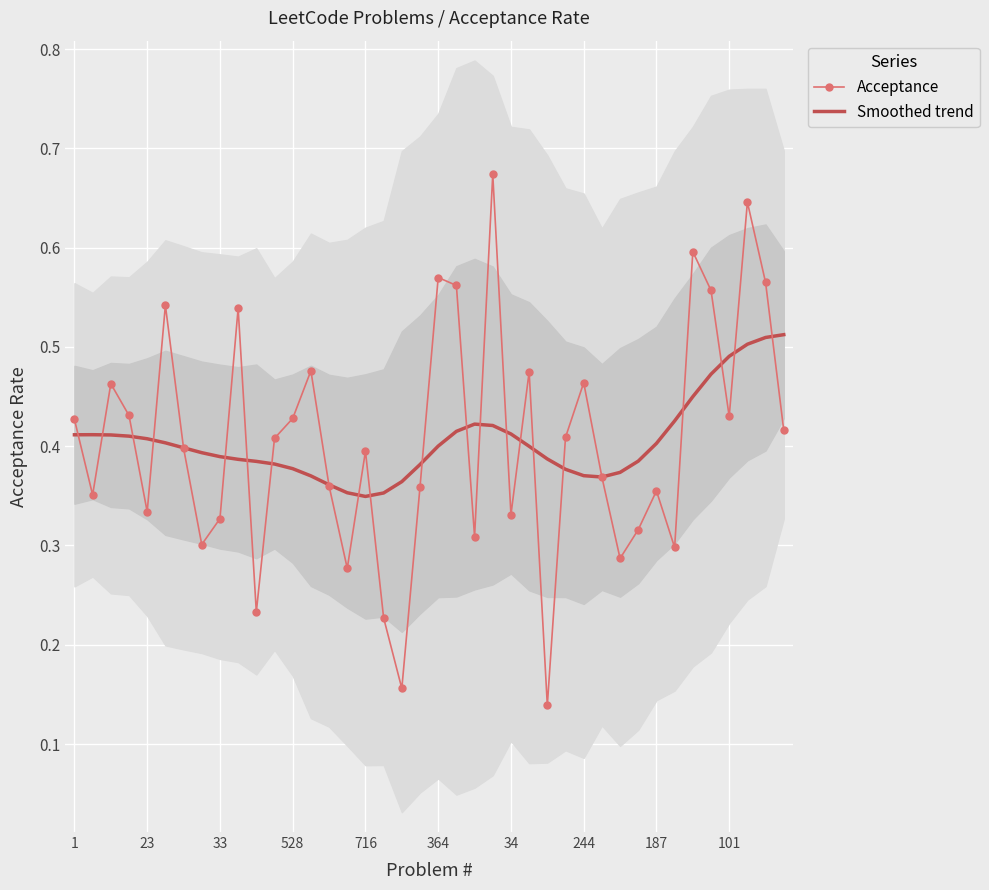

Between 19 and 37, which series saw the biggest shift?

Acceptance